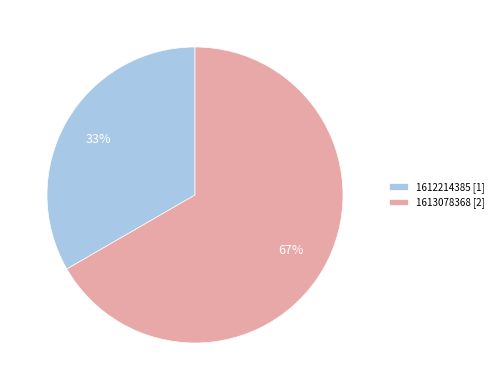

What is the smallest slice in the pie chart?

1612214385